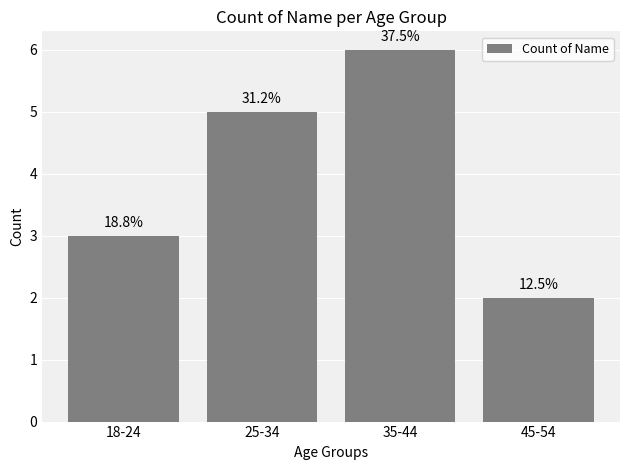

What is the average value?

4